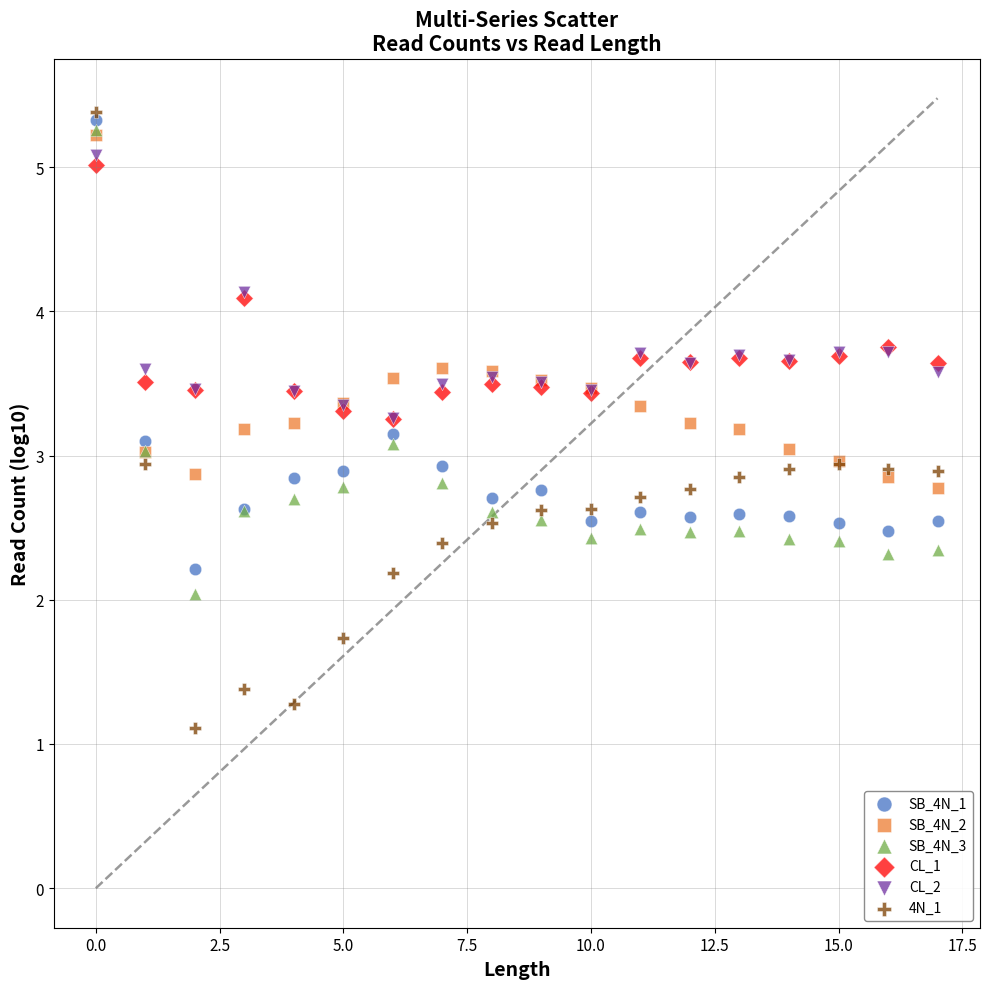

What are all the series names shown in the legend?

SB_4N_1, SB_4N_2, SB_4N_3, CL_1, CL_2, 4N_1